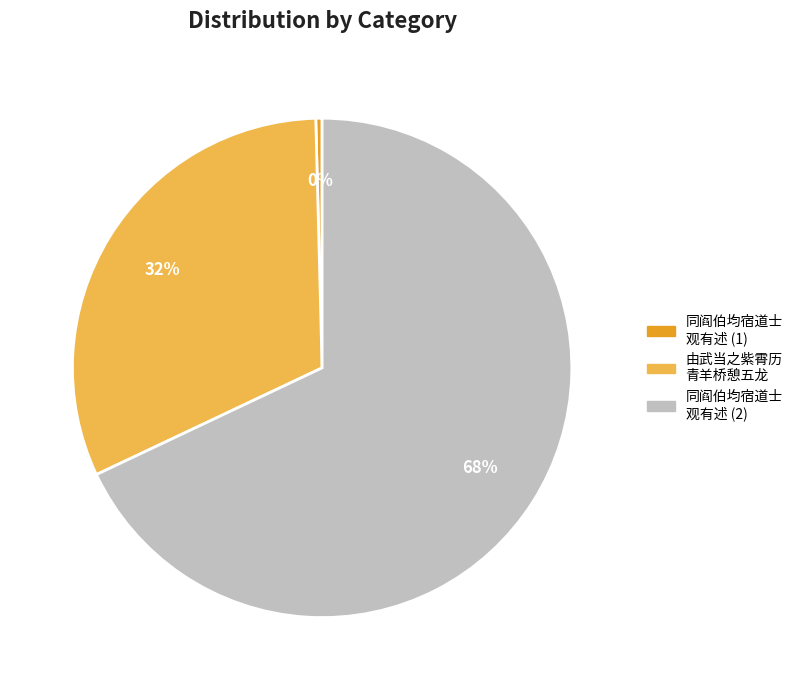

Which slice is the smallest?

同阎伯均宿道士 观有述 (1)